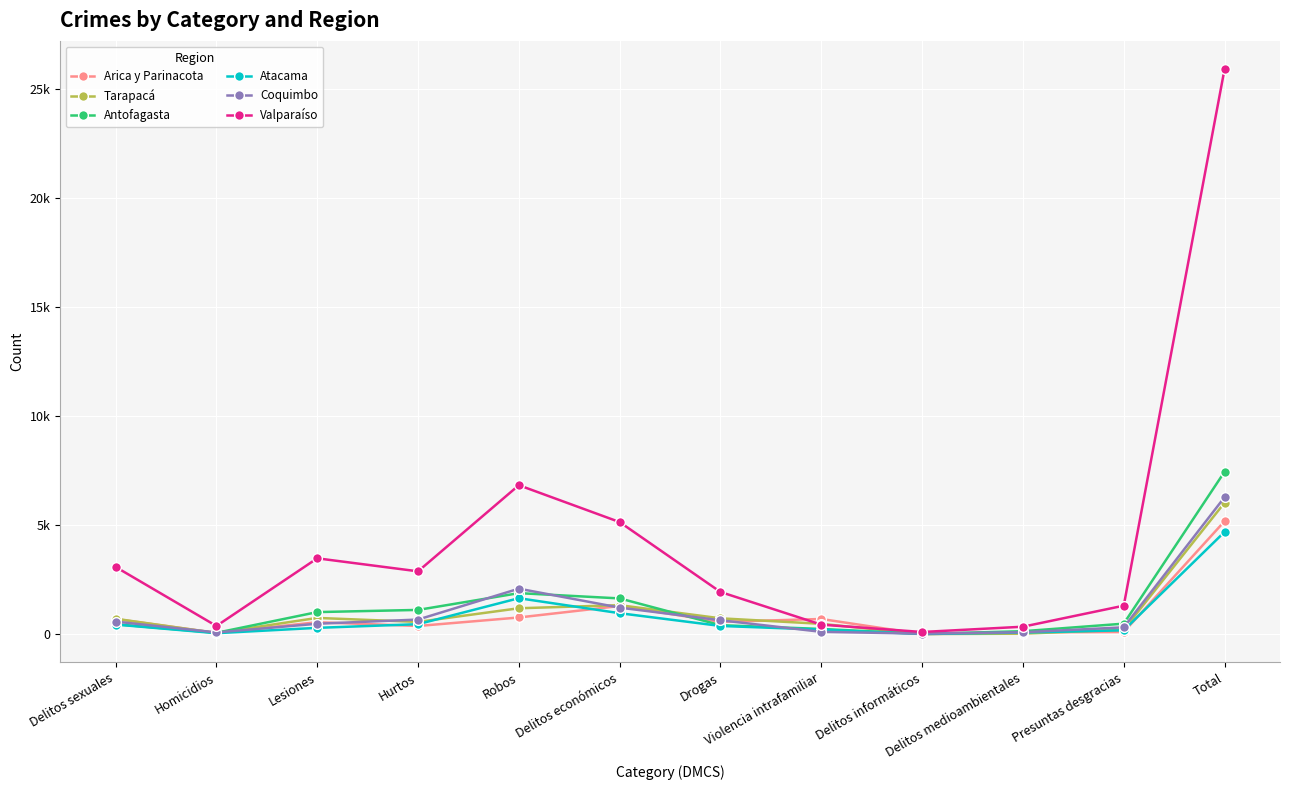

True or false: Tarapacá has more than 0 points higher than both neighbors.

True